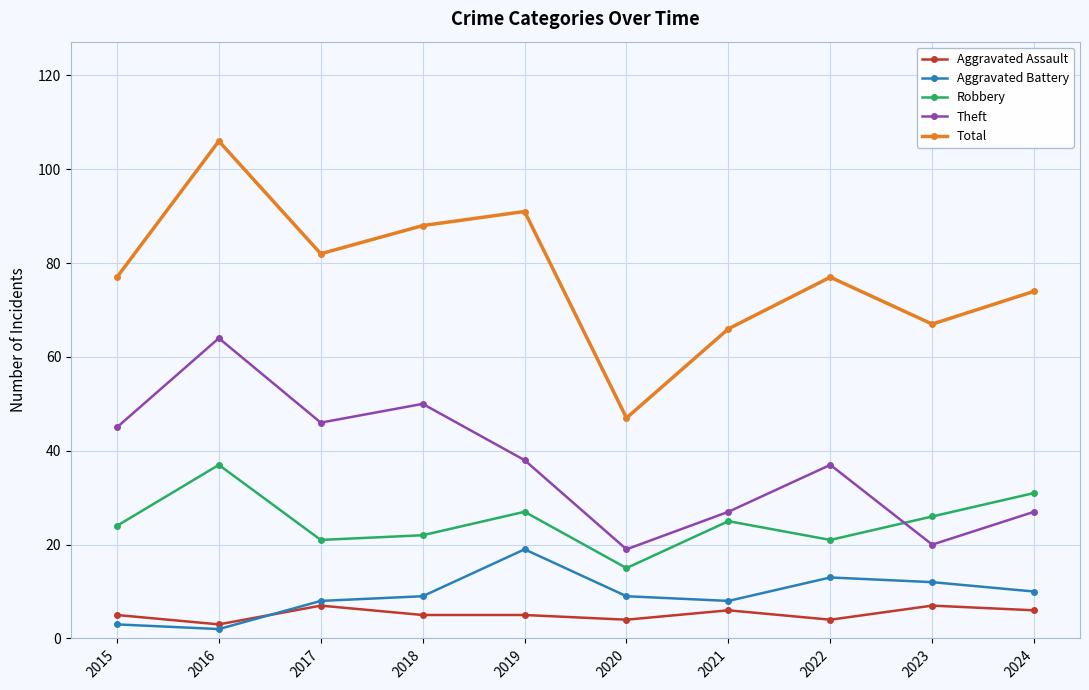

What is the sum of all Aggravated Battery values?

93